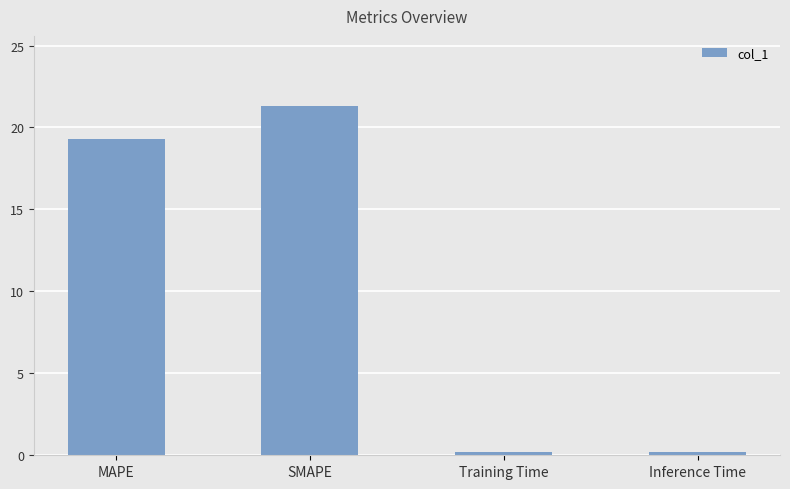

What is the maximum value shown in the chart?

21.3